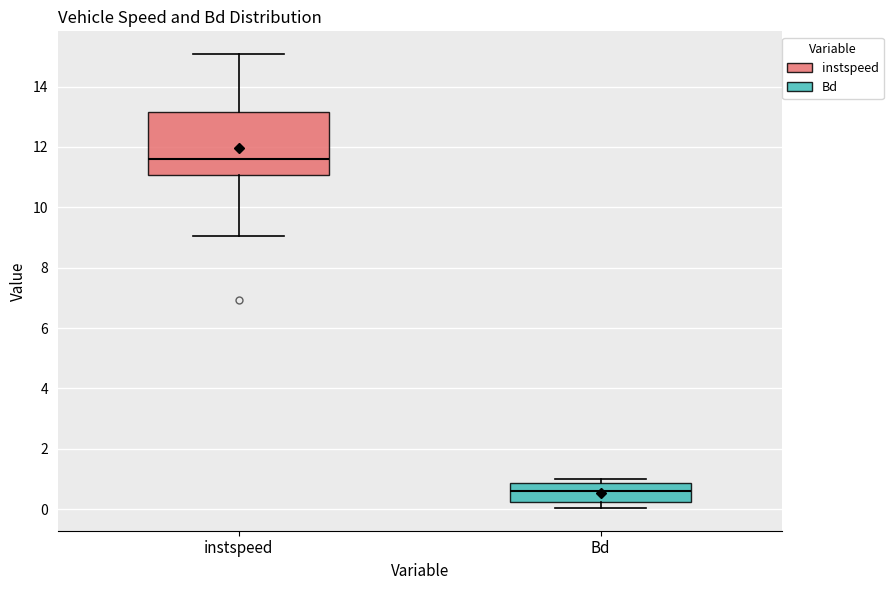

Where does the lower whisker of the box for Bd end on the y-axis? The values are not printed on the chart, so give them approximately, as read against the axis.

0.0